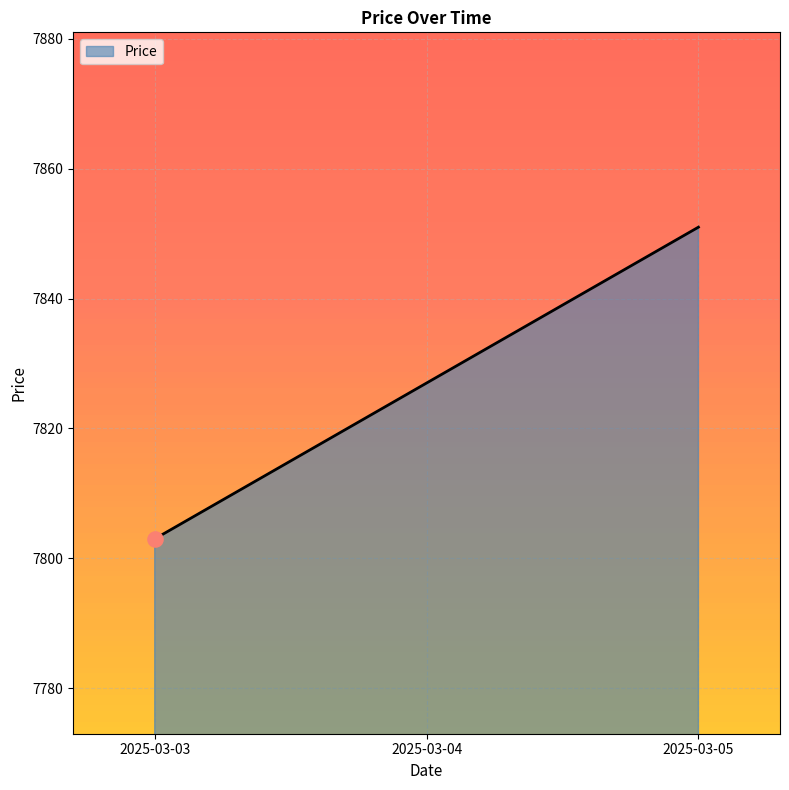

Approximately how many times larger is the value at 2025-03-03 compared to 2025-03-05?

1.0